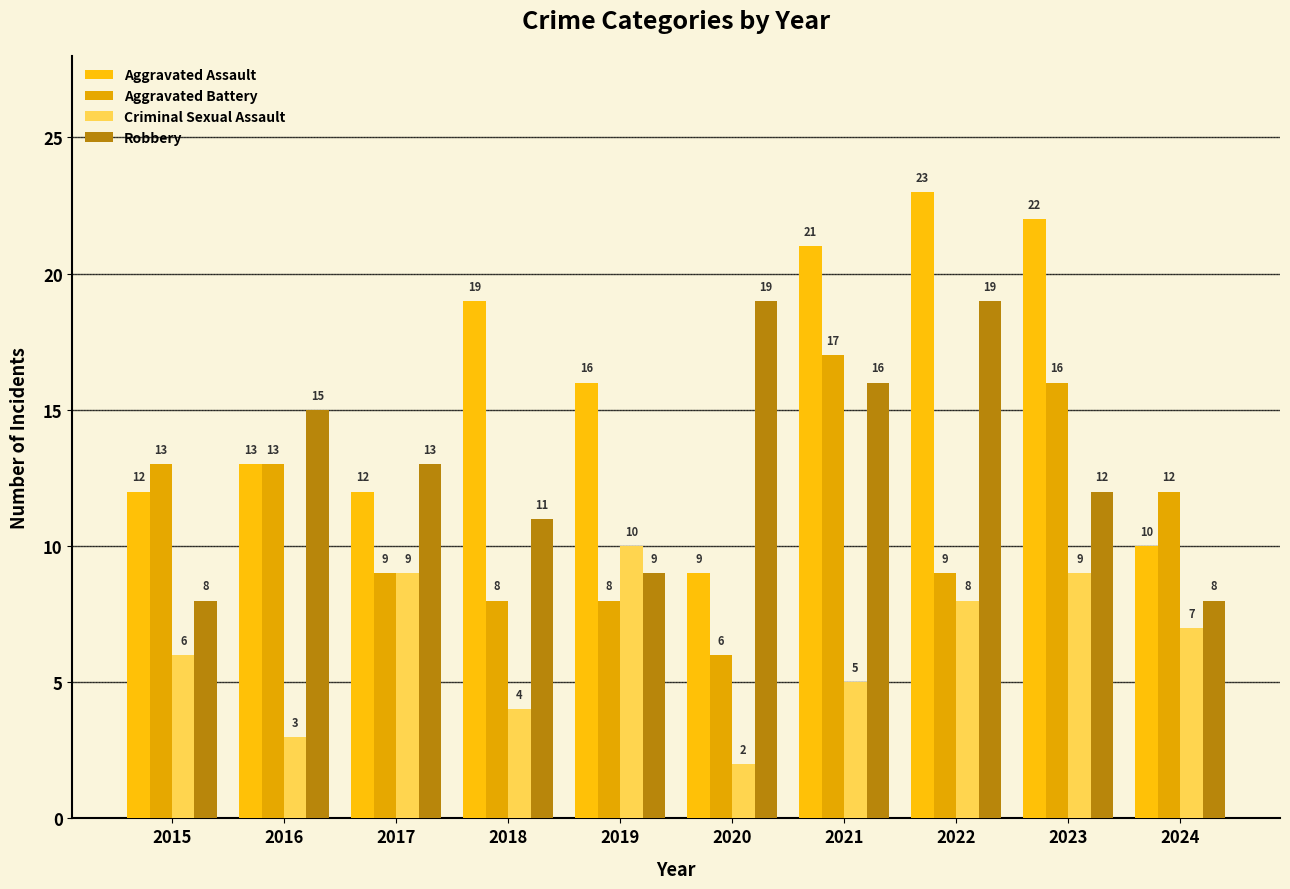

Reading left to right, list all the values displayed in this chart.

Aggravated Assault: 12	13	12	19	16	9	21	23	22	10
Aggravated Battery: 13	13	9	8	8	6	17	9	16	12
Criminal Sexual Assault: 6	3	9	4	10	2	5	8	9	7
Robbery: 8	15	13	11	9	19	16	19	12	8